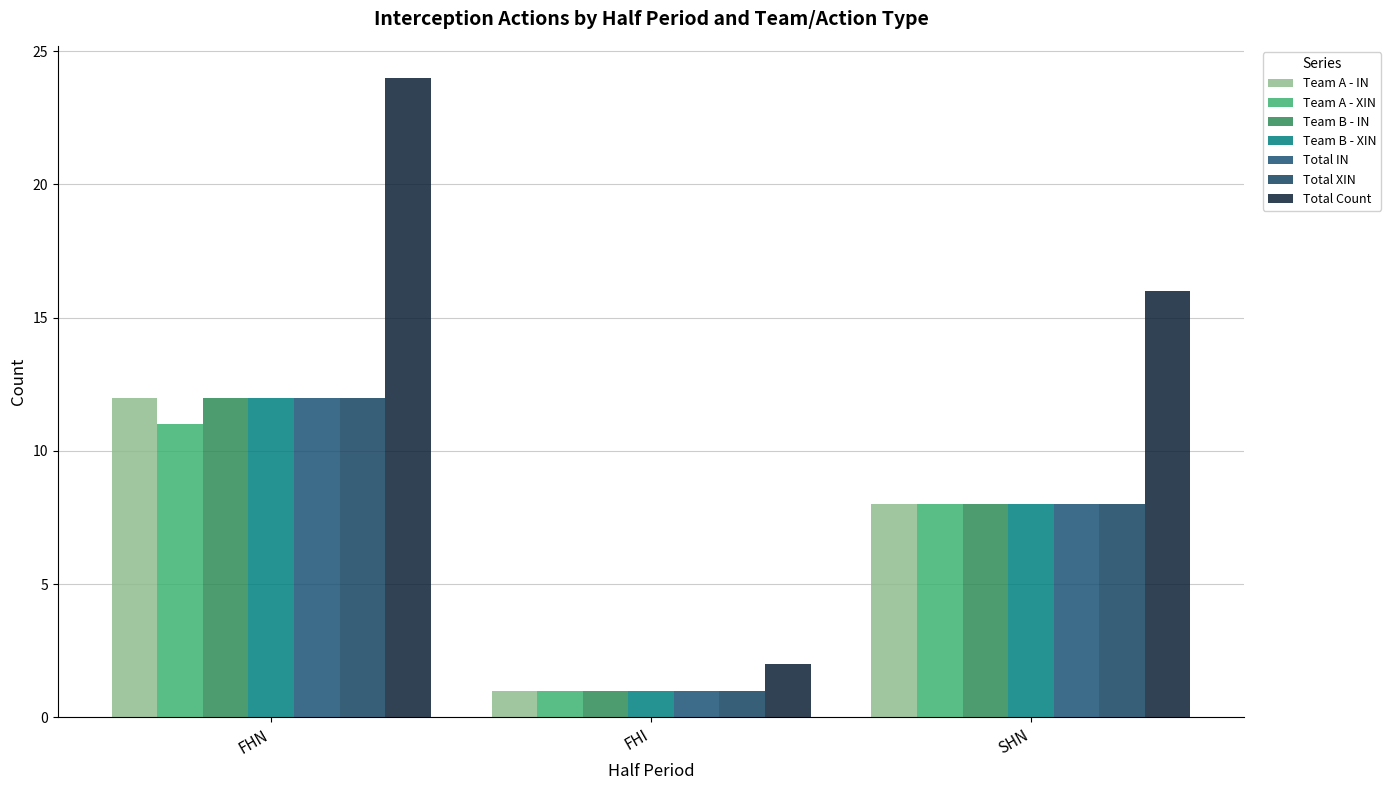

What is the smallest value displayed?

1